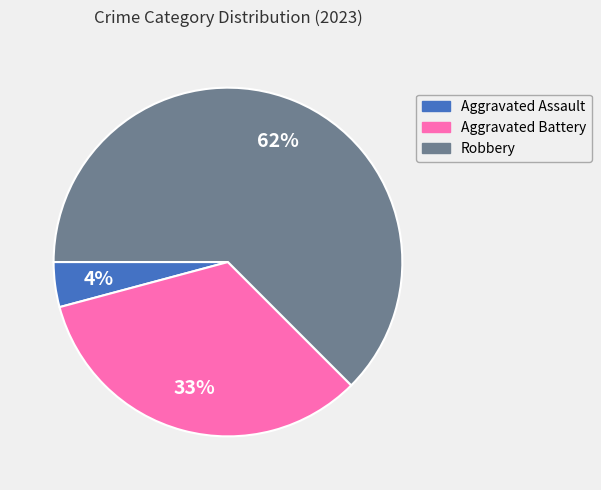

Is there any slice that represents more than half of the pie?

Yes